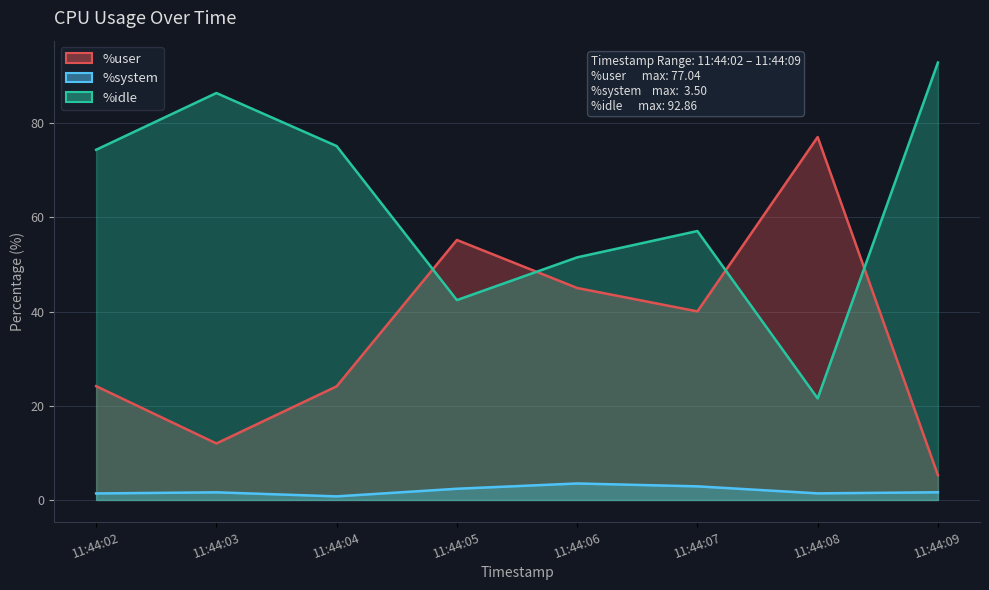

Between 11:44:05 and 11:44:08, which series saw the biggest shift?

%user